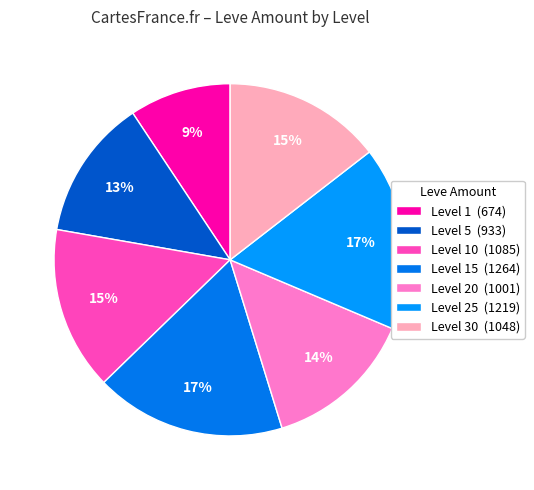

To the nearest percent, what is the difference between the largest and smallest slice percentages?

8%